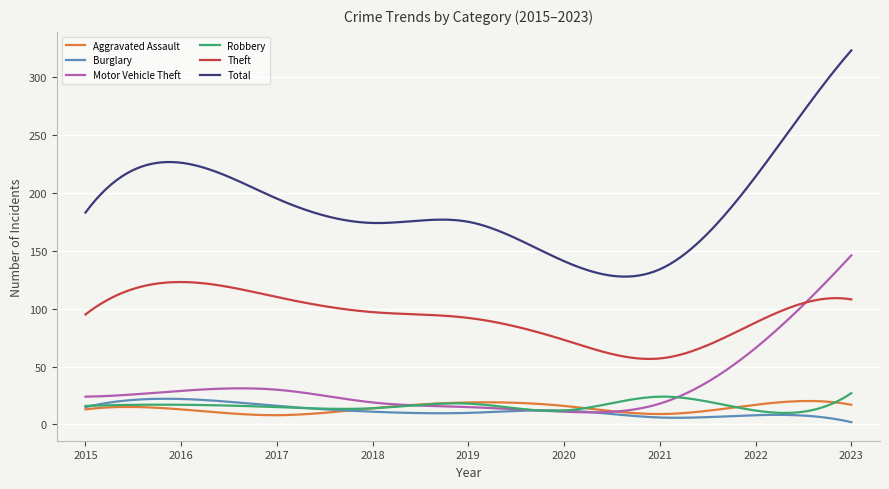

In Total, how many points are higher than both neighbors (excluding endpoints)?

2